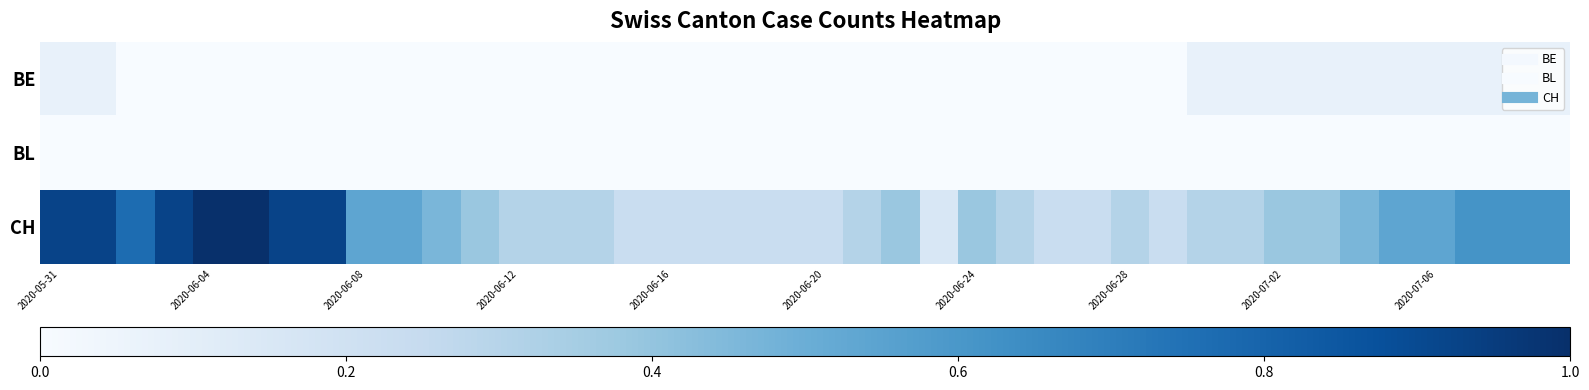

Reading left to right, list all the values displayed in this chart.

BE: 0.1	0.1	0.0	0.0	0.0	0.0	0.0	0.0	0.0	0.0	0.0	0.0	0.0	0.0	0.0	0.0	0.0	0.0	0.0	0.0	0.0	0.0	0.0	0.0	0.0	0.0	0.0	0.0	0.0	0.0	0.1	0.1	0.1	0.1	0.1	0.1	0.1	0.1	0.1	0.1
BL: 0.0	0.0	0.0	0.0	0.0	0.0	0.0	0.0	0.0	0.0	0.0	0.0	0.0	0.0	0.0	0.0	0.0	0.0	0.0	0.0	0.0	0.0	0.0	0.0	0.0	0.0	0.0	0.0	0.0	0.0	0.0	0.0	0.0	0.0	0.0	0.0	0.0	0.0	0.0	0.0
CH: 0.9	0.9	0.8	0.9	1.0	1.0	0.9	0.9	0.5	0.5	0.5	0.4	0.3	0.3	0.3	0.2	0.2	0.2	0.2	0.2	0.2	0.3	0.4	0.2	0.4	0.3	0.2	0.2	0.3	0.2	0.3	0.3	0.4	0.4	0.5	0.5	0.5	0.6	0.6	0.6